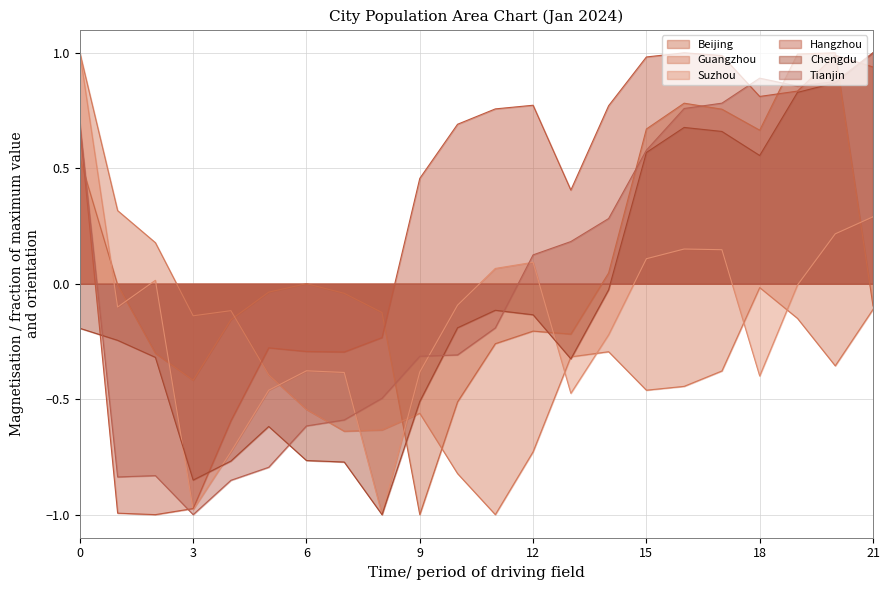

What is the sum of all Suzhou values?

-3.5